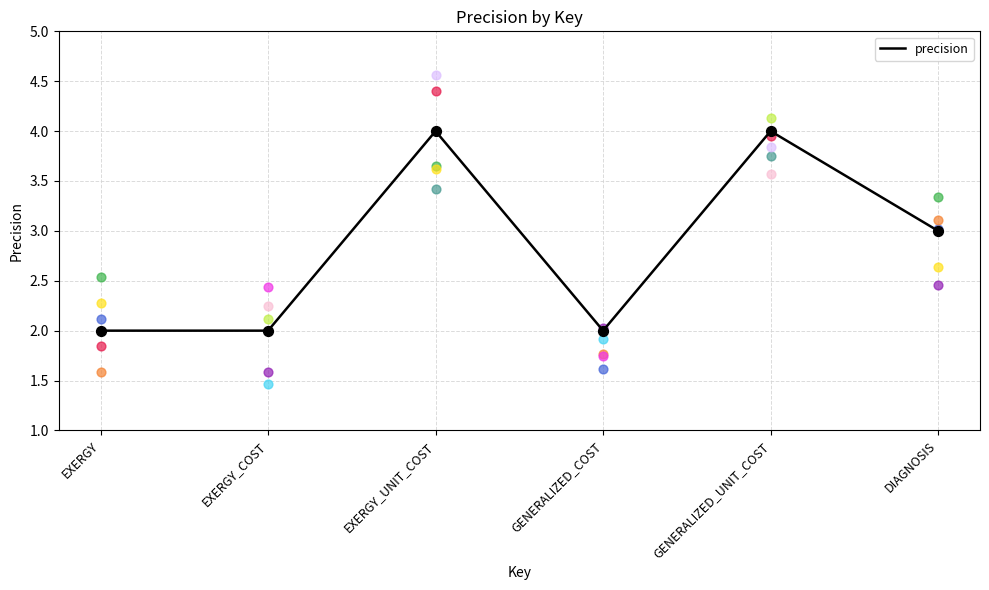

What is the change in value from GENERALIZED_UNIT_COST to DIAGNOSIS?

-1